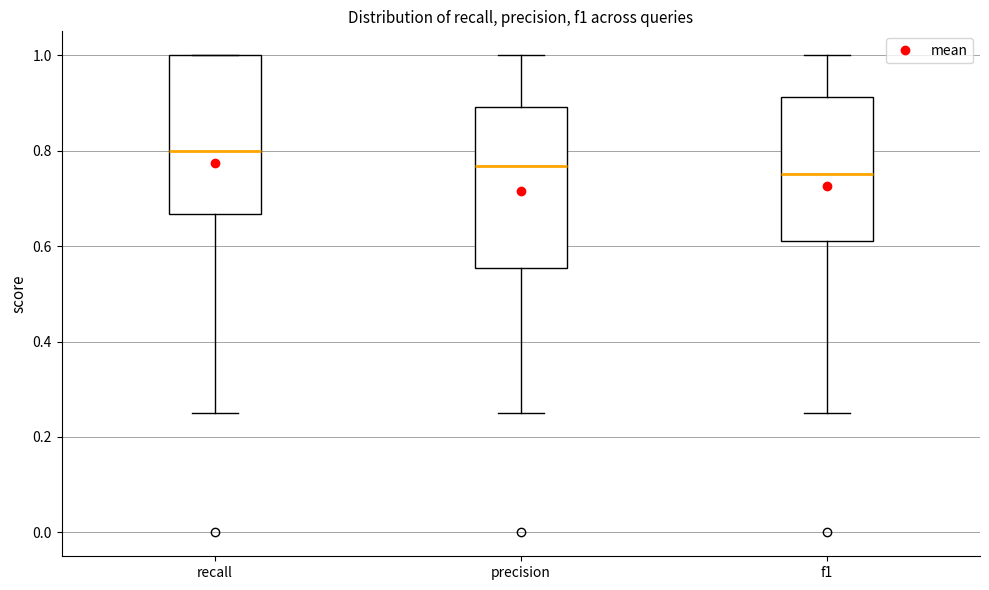

Reading left to right, read every box against the y-axis: the position of its median line, the range the box covers, and the ends of its whiskers. The values are not printed on the chart, so give them approximately, as read against the axis.

recall: median 0.80, box 0.66 to 1.00, whiskers 0.26 to 1.00
precision: median 0.76, box 0.56 to 0.90, whiskers 0.26 to 1.00
f1: median 0.76, box 0.62 to 0.92, whiskers 0.26 to 1.00